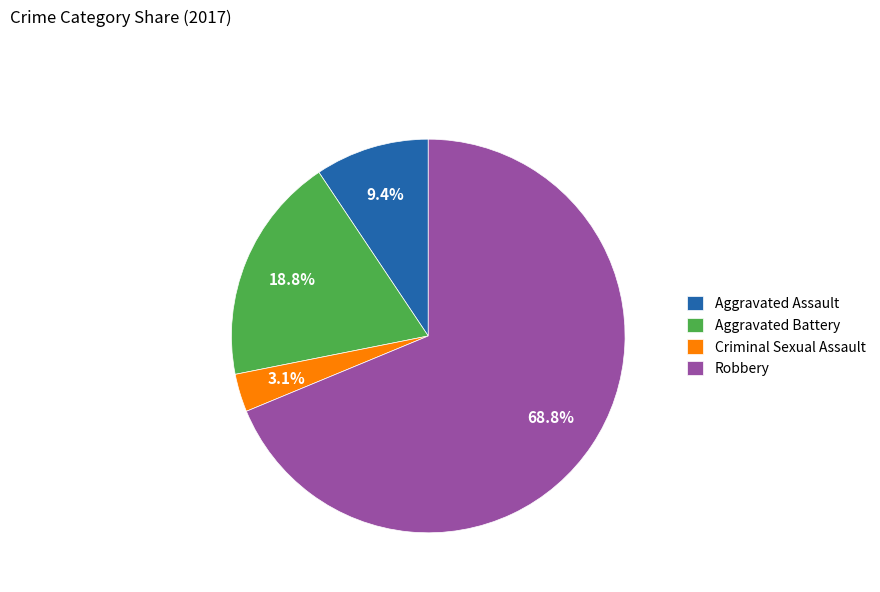

What percentage is the Robbery slice, to the nearest percent?

69%